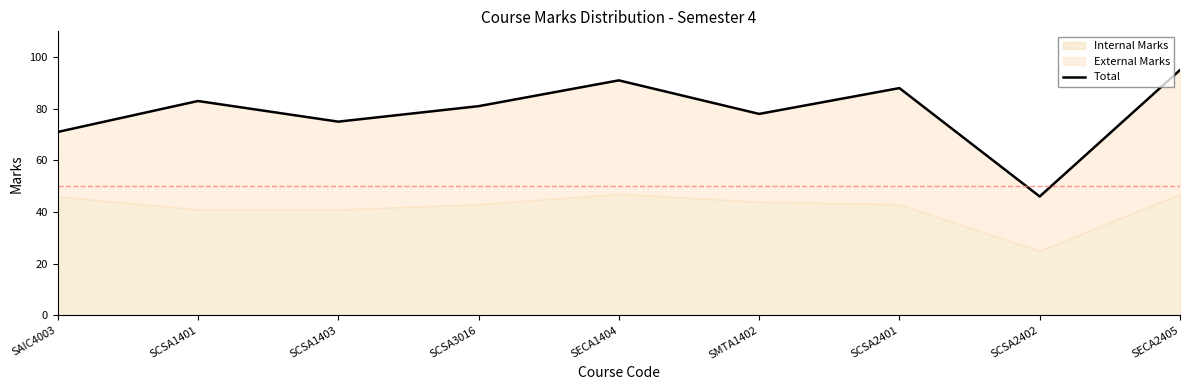

What is the sum of all values?

708